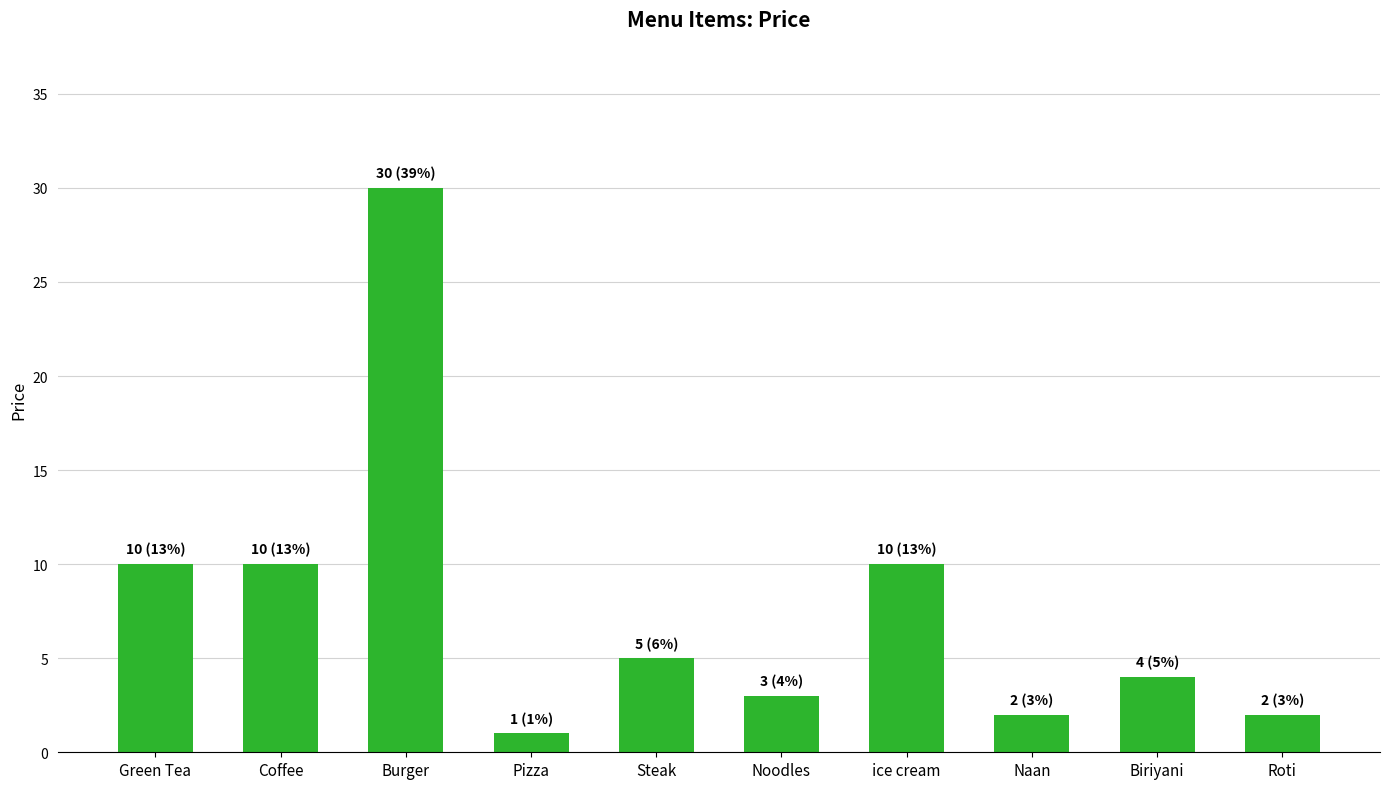

What is the maximum value shown in the chart?

30